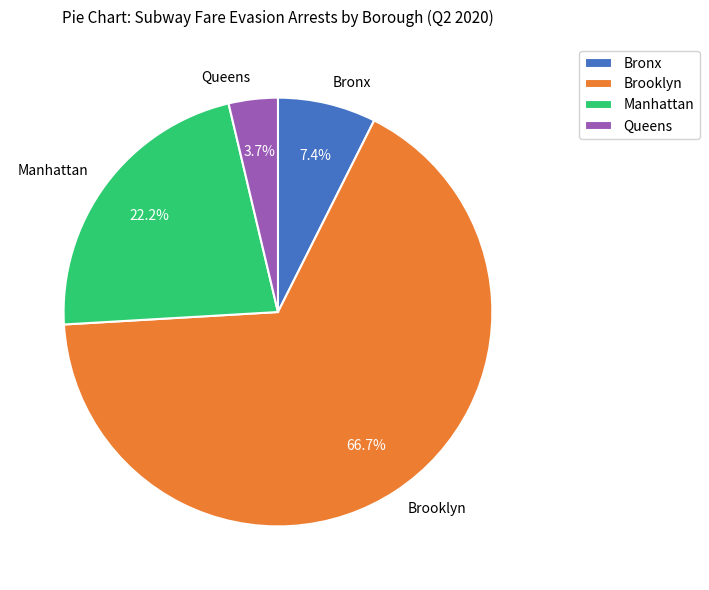

Count the number of slices in the pie.

4